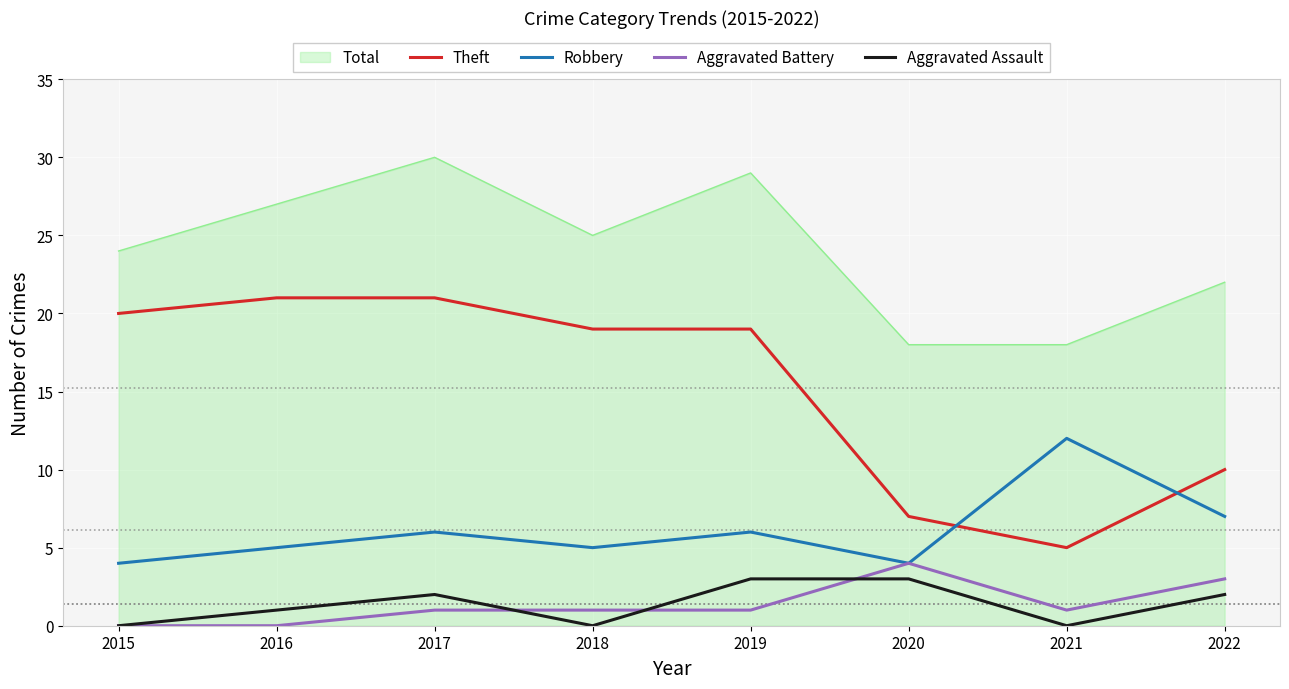

List the series in order of their peak value, lowest first.

Aggravated Assault, Aggravated Battery, Robbery, Theft, Total